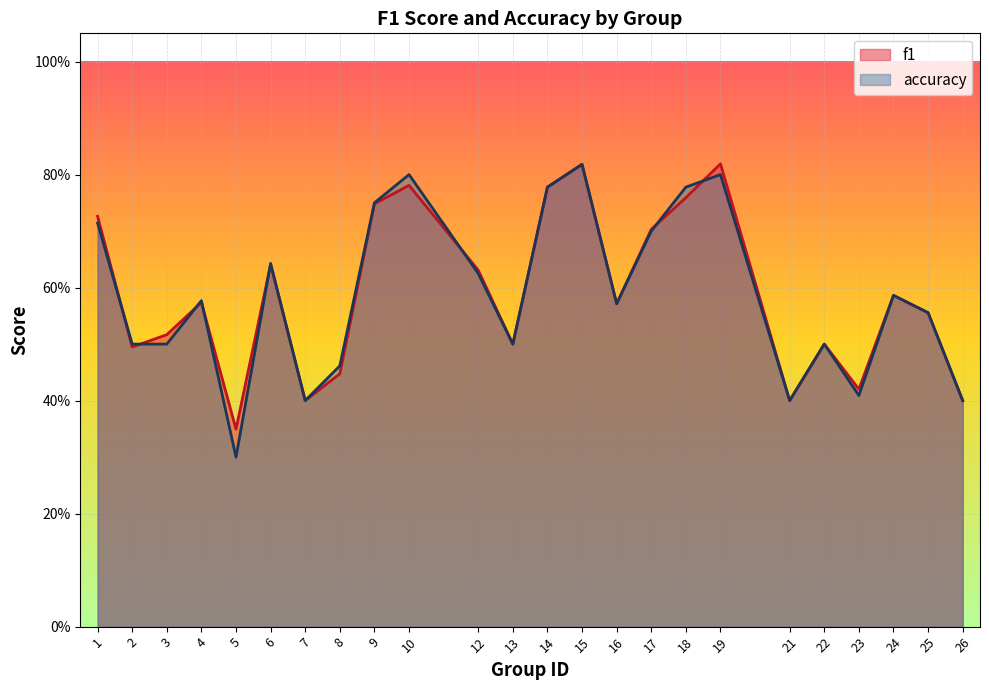

The accuracy series shows 0.2 at 8. True or false?

False